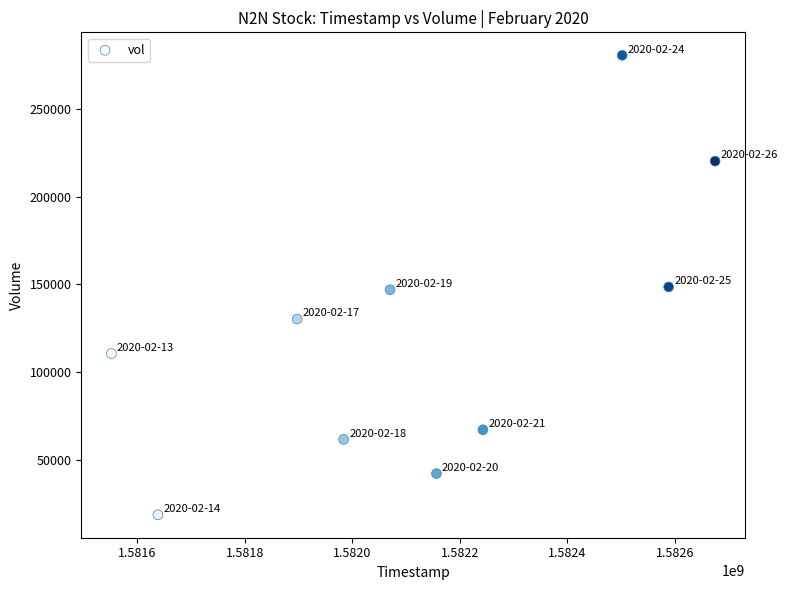

What is the range of X values (max minus min)?

1123200